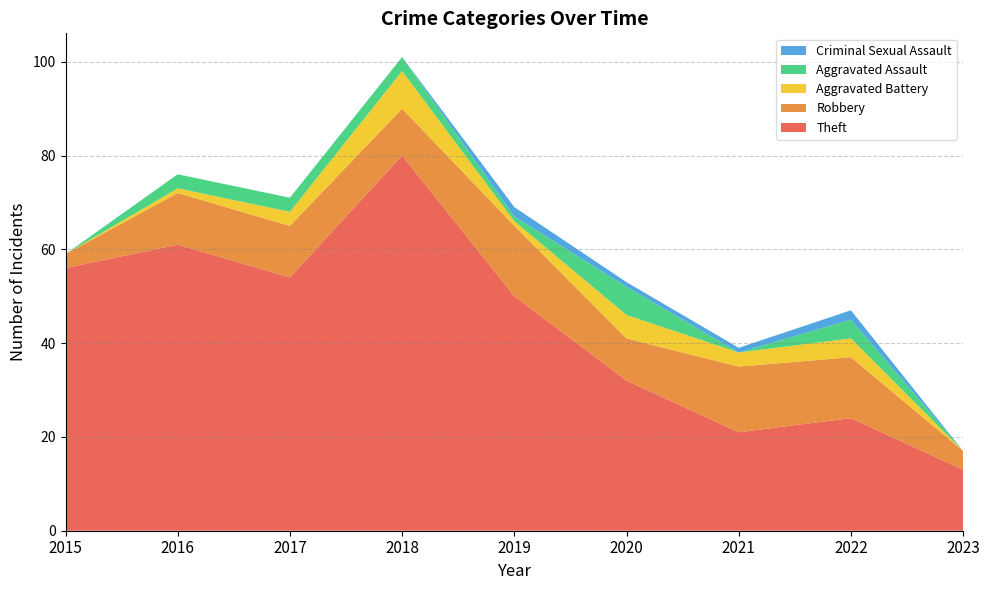

Reading left to right, list all the values displayed in this chart.

Theft: 2015=56	2016=61	2017=54	2018=80	2019=50	2020=32	2021=21	2022=24	2023=13
Robbery: 2015=3	2016=11	2017=11	2018=10	2019=15	2020=9	2021=14	2022=13	2023=4
Aggravated Battery: 2015=0	2016=1	2017=3	2018=8	2019=1	2020=5	2021=3	2022=4	2023=0
Aggravated Assault: 2015=0	2016=3	2017=3	2018=3	2019=1	2020=6	2021=0	2022=4	2023=0
Criminal Sexual Assault: 2015=0	2016=0	2017=0	2018=0	2019=2	2020=1	2021=1	2022=2	2023=0